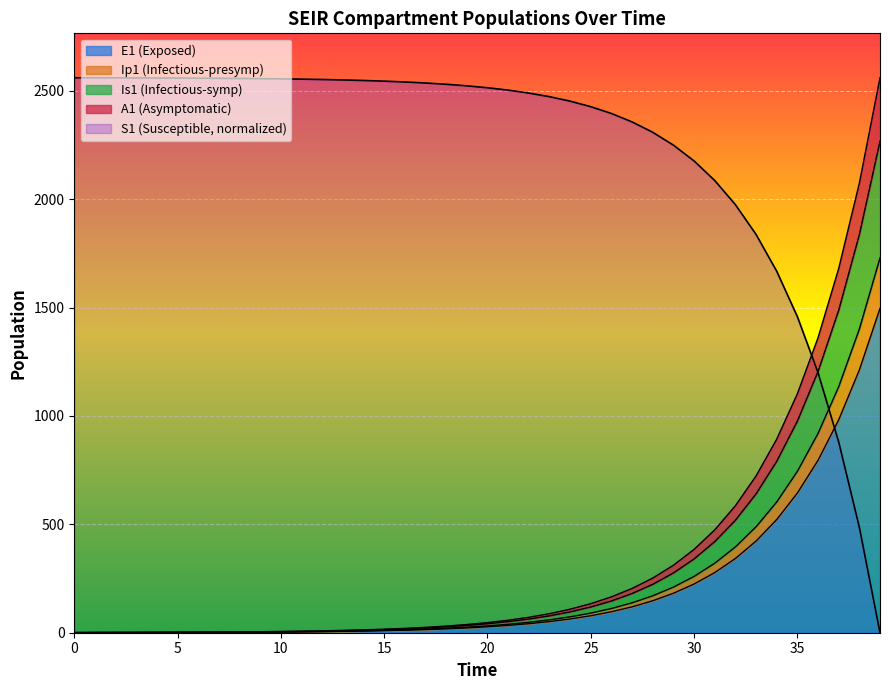

How many positive values does the Ip1 series have?

39